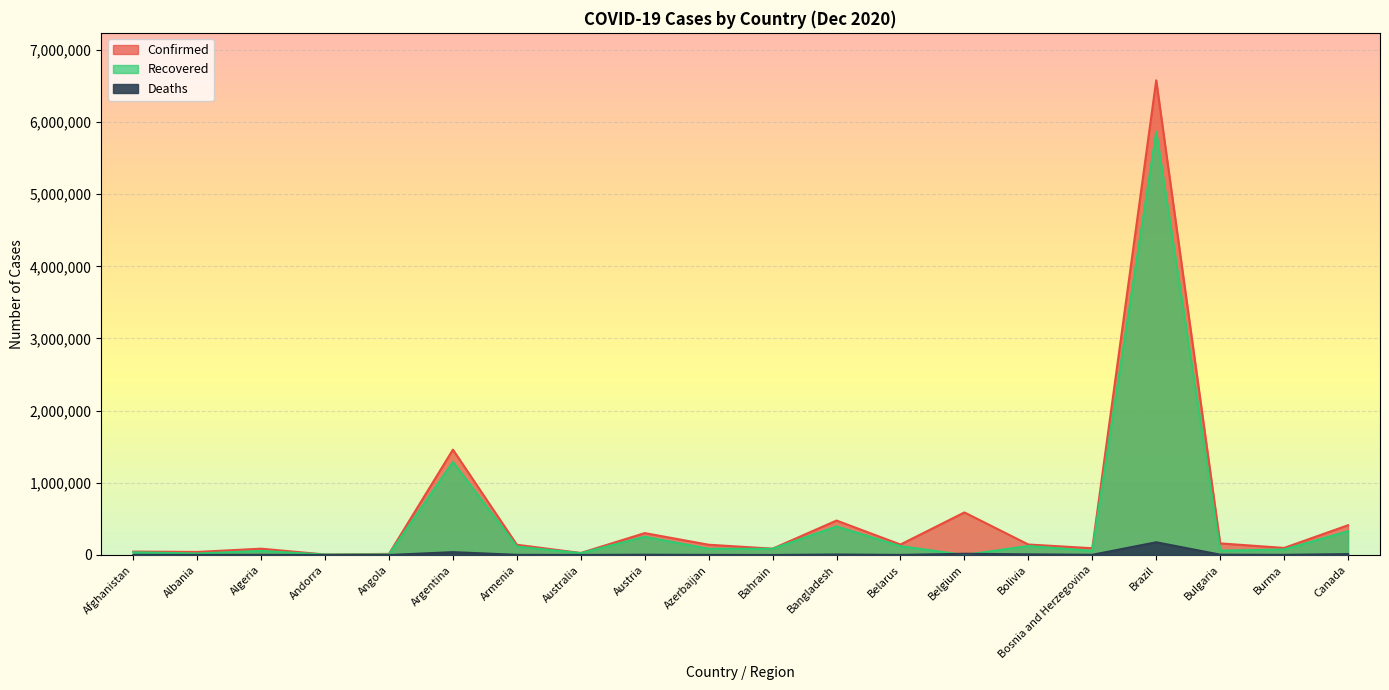

True or false: Recovered has a value of 85876 at Bahrain.

True